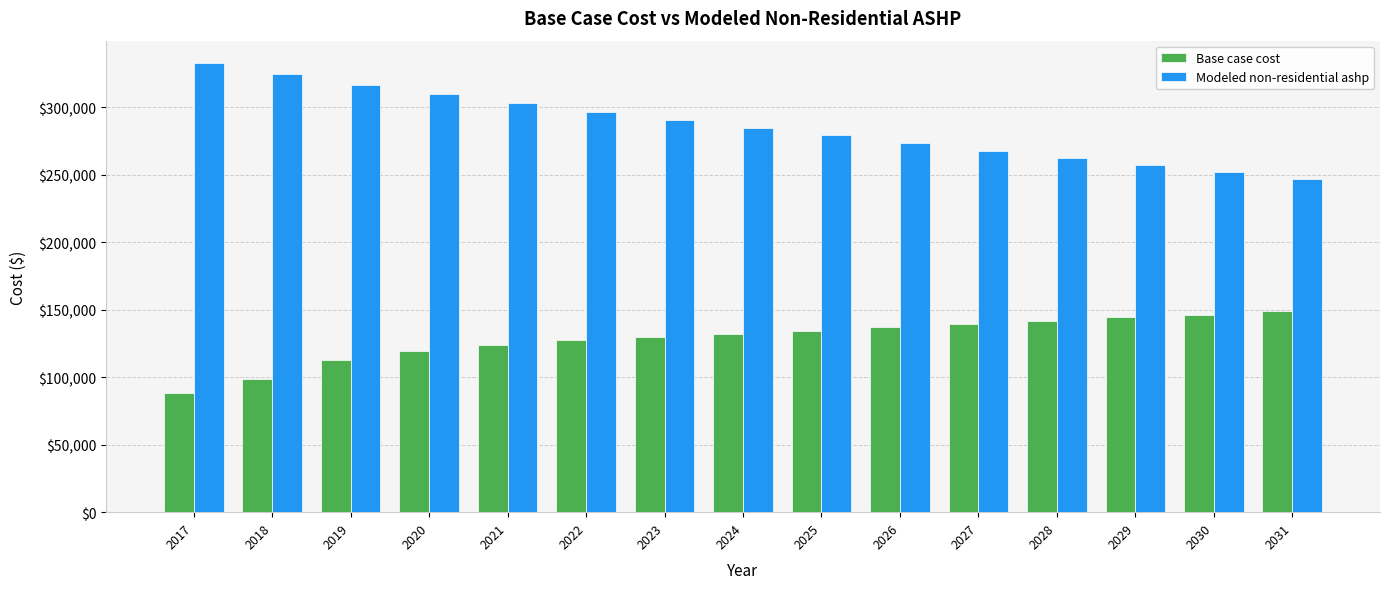

The value of Base case cost at 2019 is 37376.4. True or false?

False